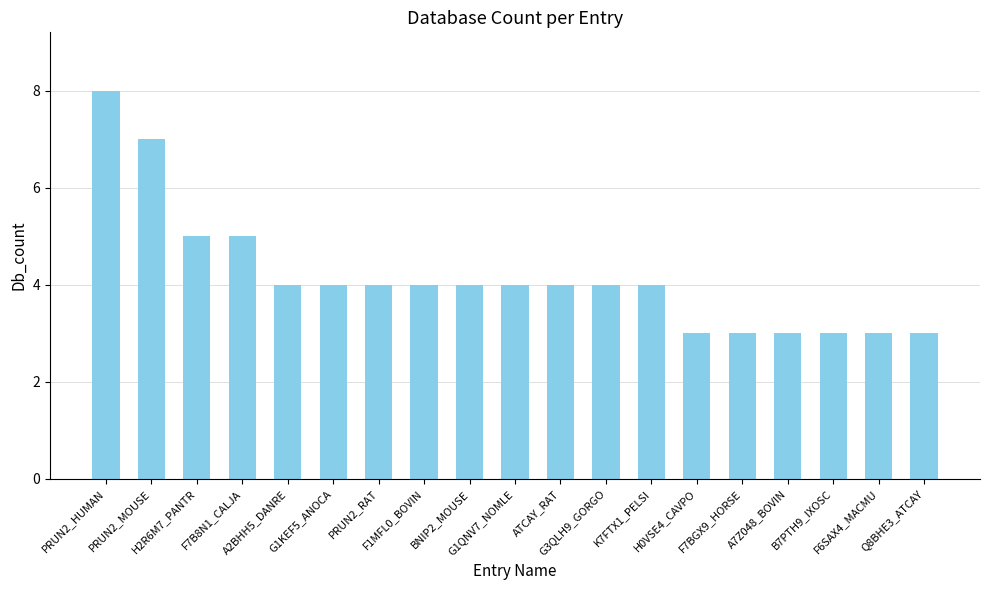

What position from the left is F7BGX9_HORSE?

15